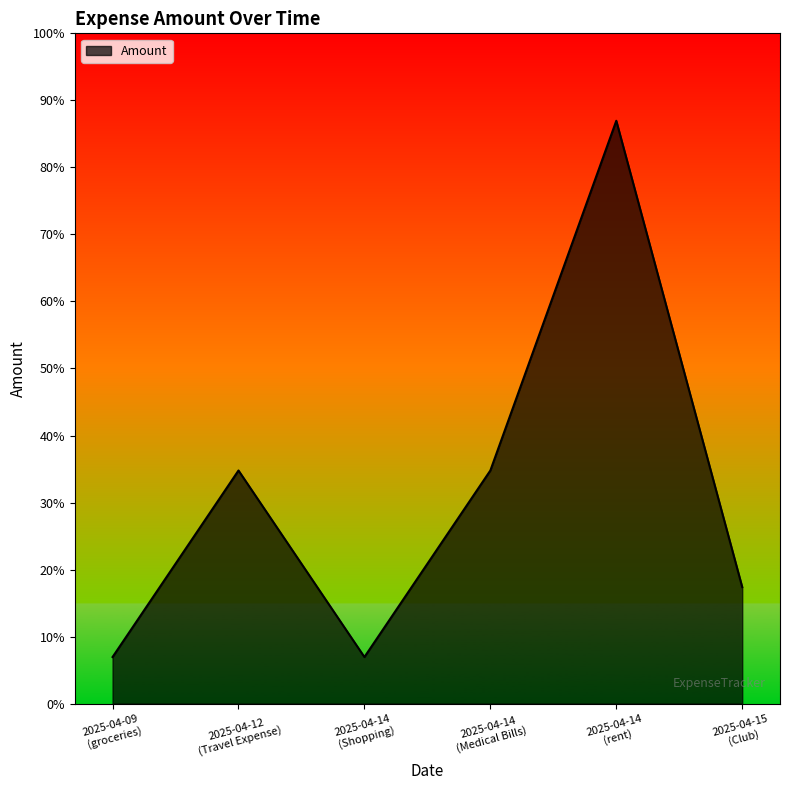

List the labels in order of value, largest first.

2025-04-14 (rent), 2025-04-12 (Travel Expense), 2025-04-14 (Medical Bills), 2025-04-15 (Club), 2025-04-09 (groceries), 2025-04-14 (Shopping)